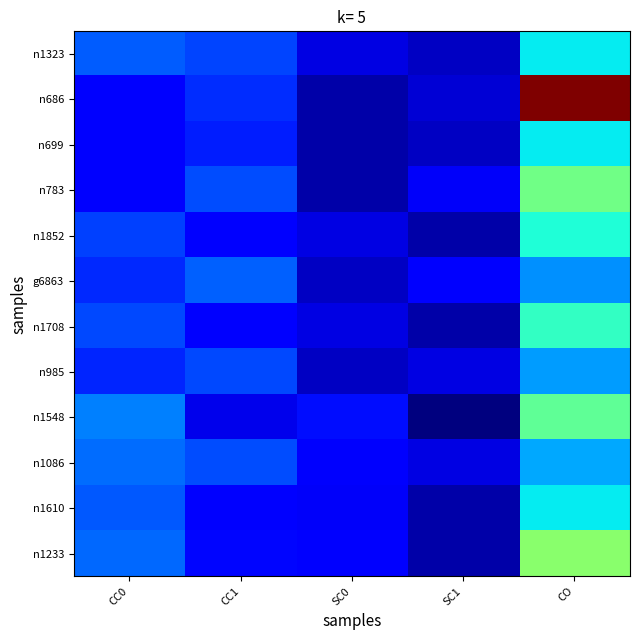

Which series changed the most between CC1 and CO?

n686